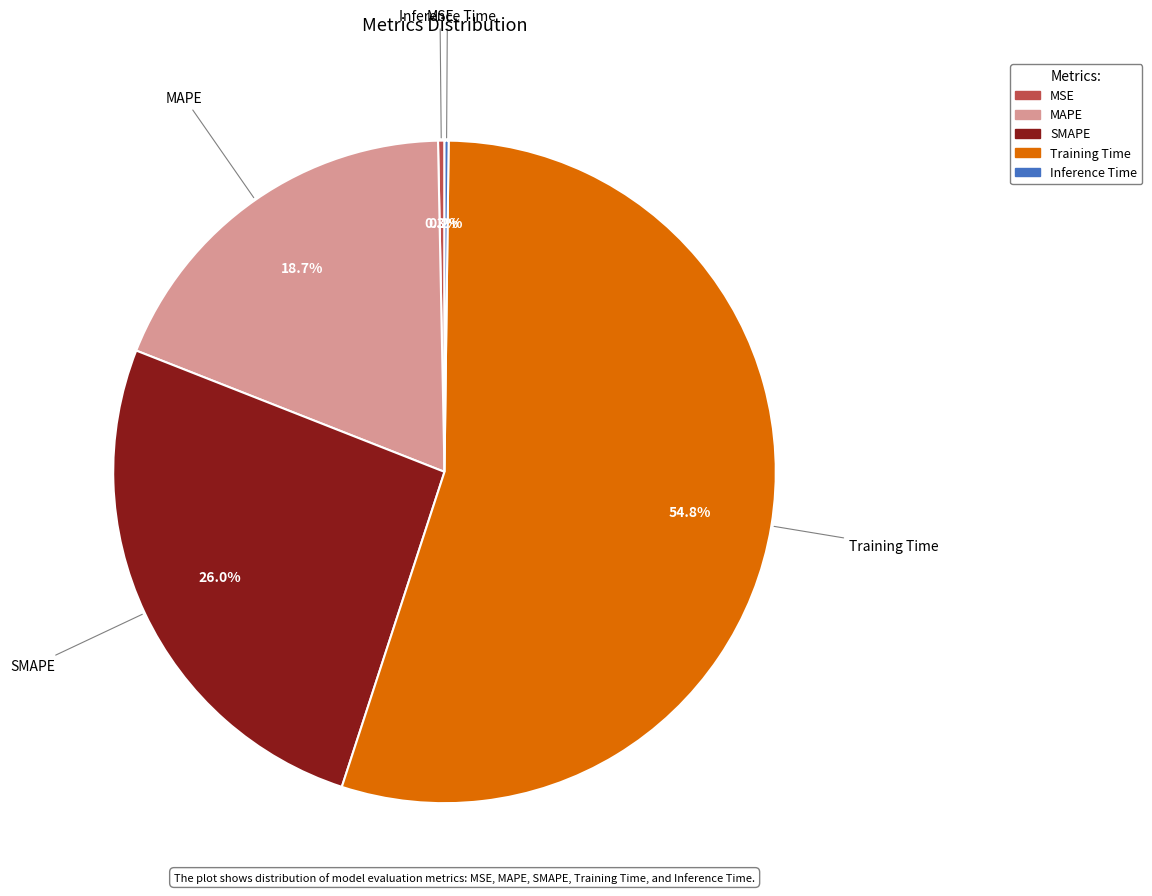

Is there any slice that represents more than half of the pie?

Yes